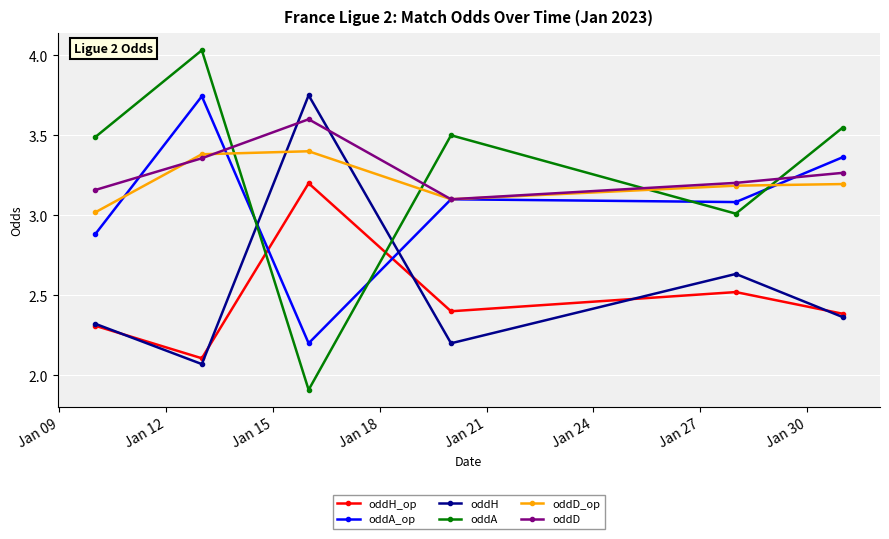

Which series has the largest total across all categories?

oddD